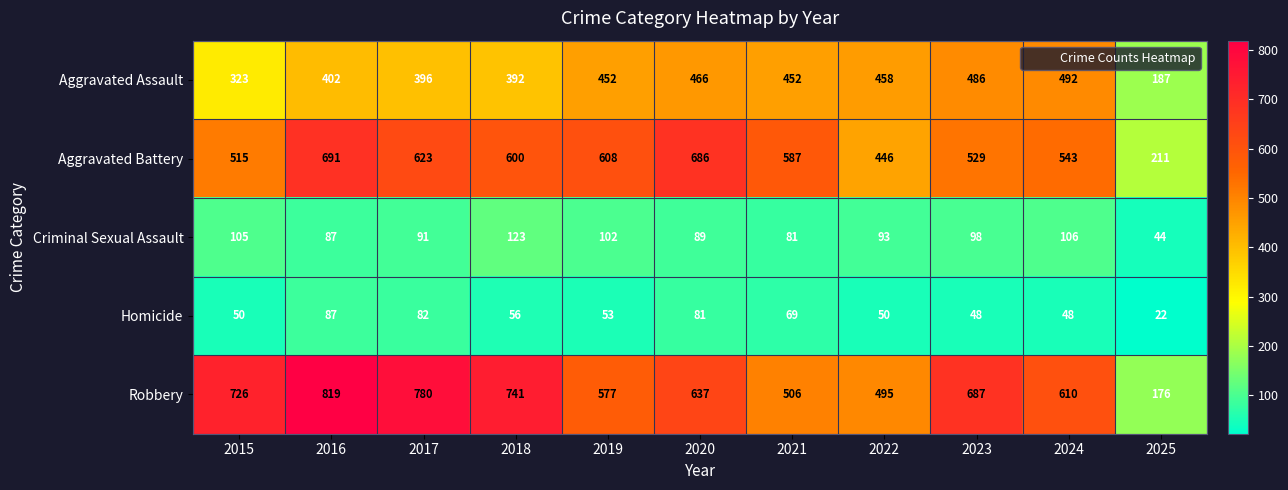

Where is Aggravated Assault nearest to the value 339?

2015